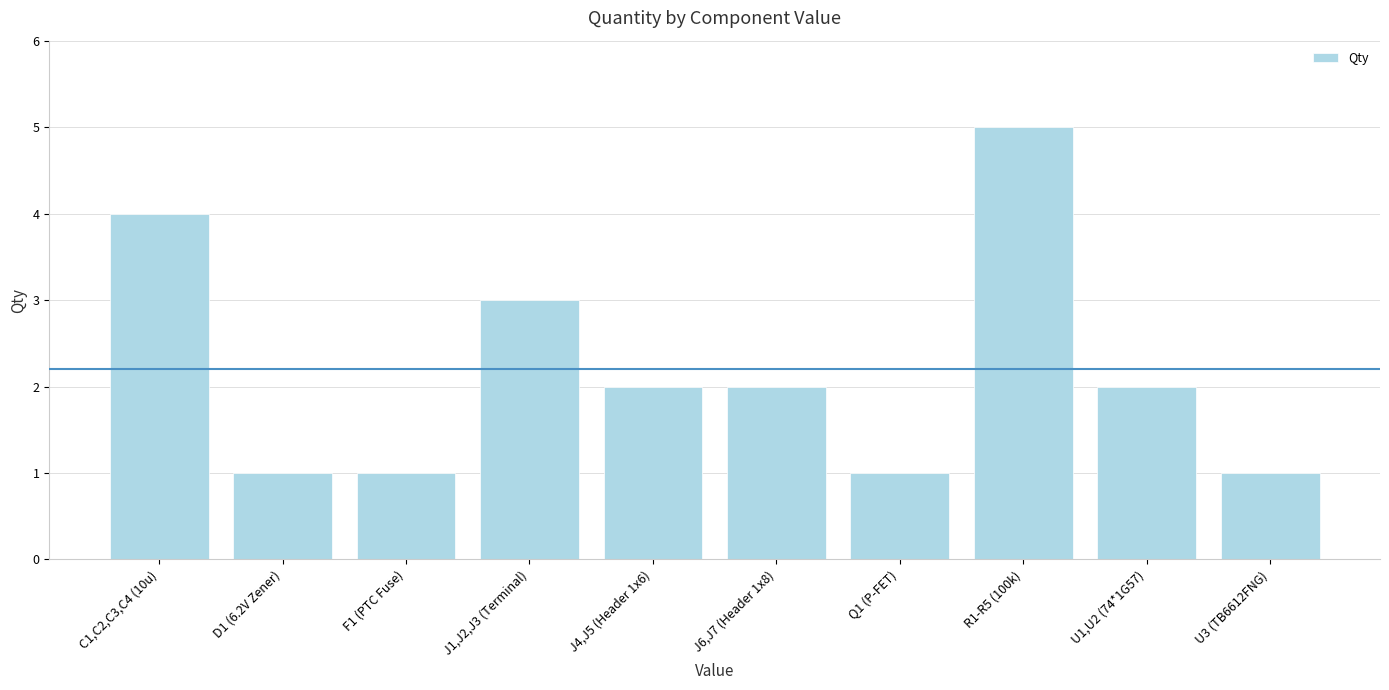

How many bars are there in total?

10